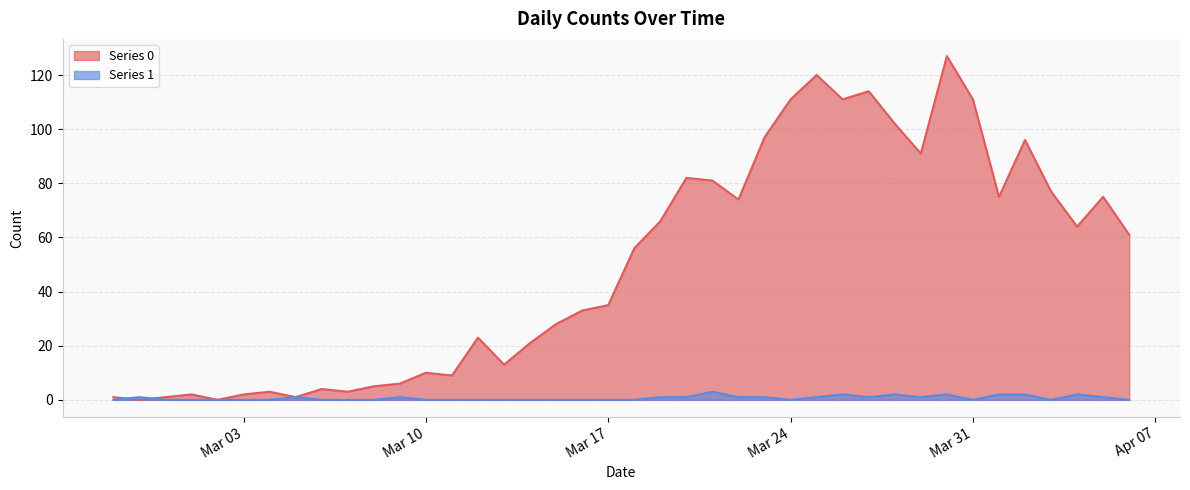

What is the greatest value displayed?

127